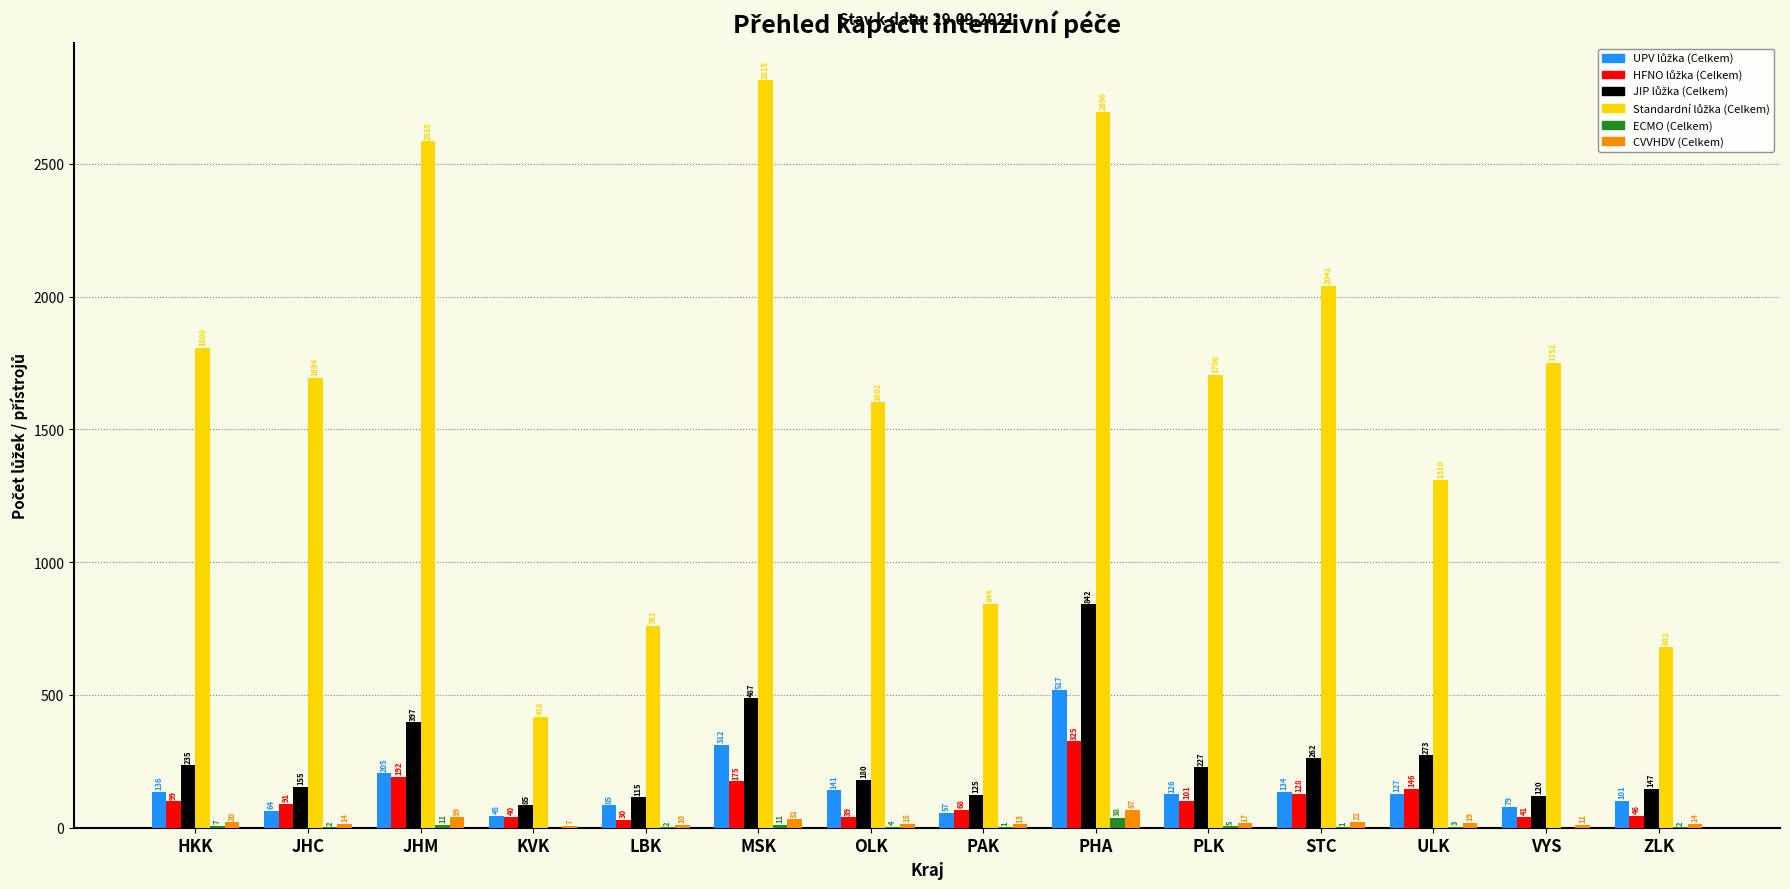

What is the spread (max minus min) of values at KVK?

418